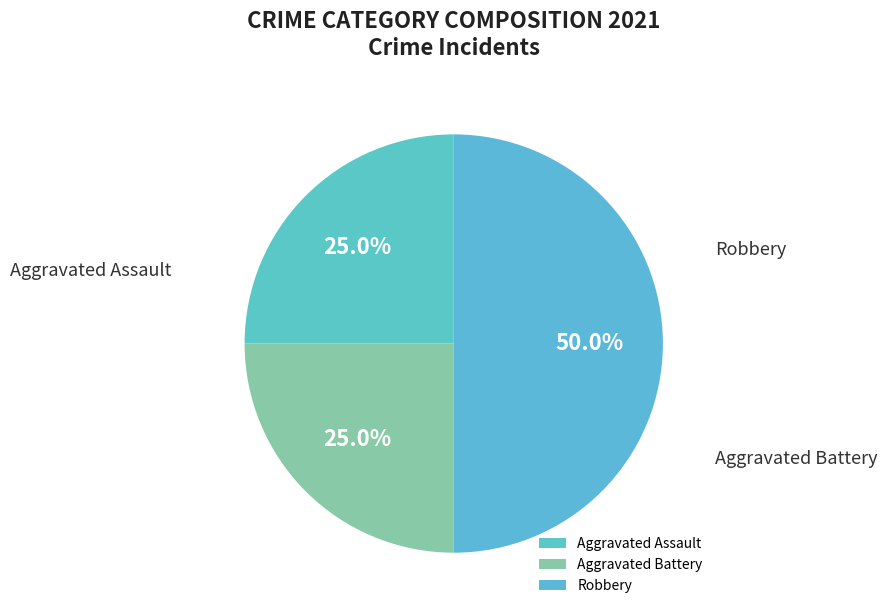

To the nearest percent, what portion does Aggravated Assault represent?

25%